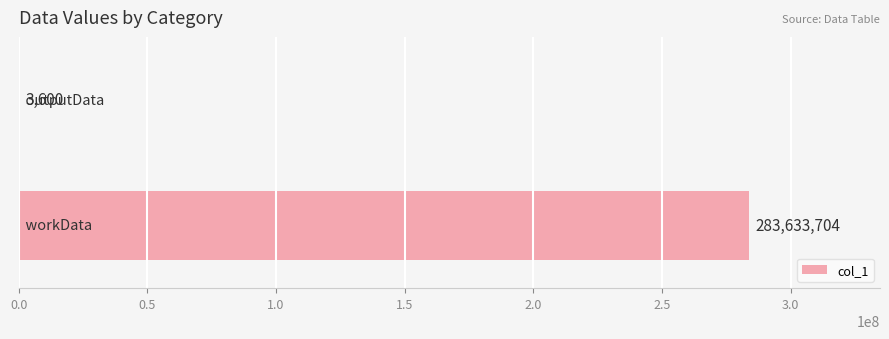

Does the chart contain stacked bars?

No